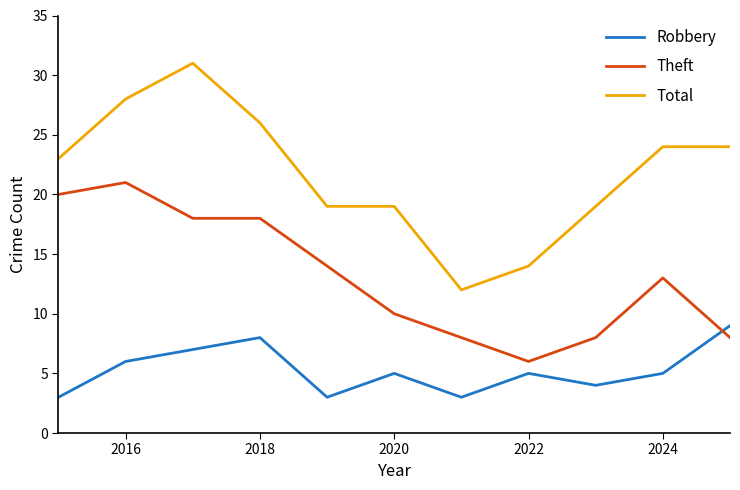

What is the sum of all Robbery values?

58